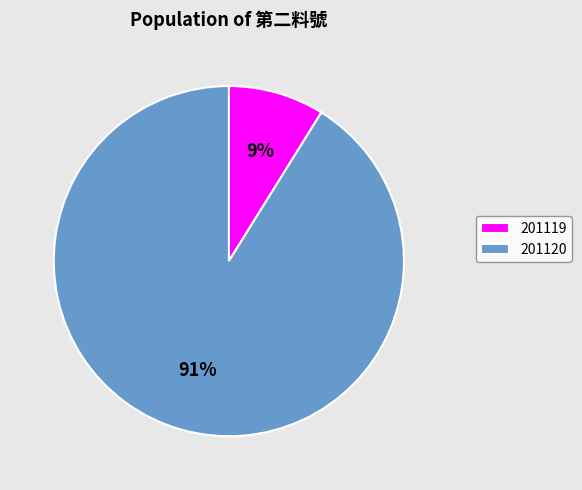

The 201119 slice represents 9% of the pie. True or false?

True